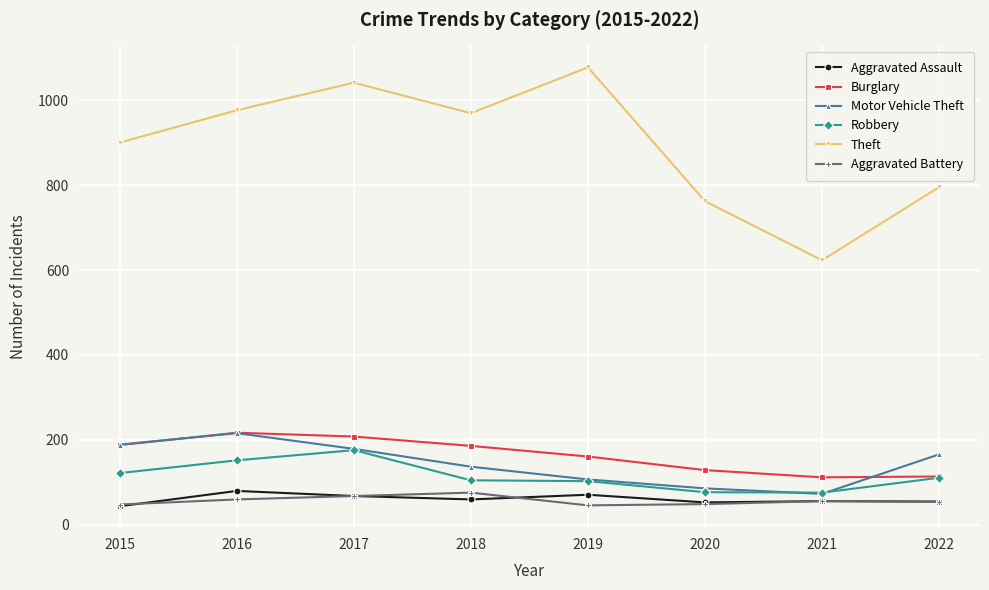

What is the average value of the Motor Vehicle Theft series?

144